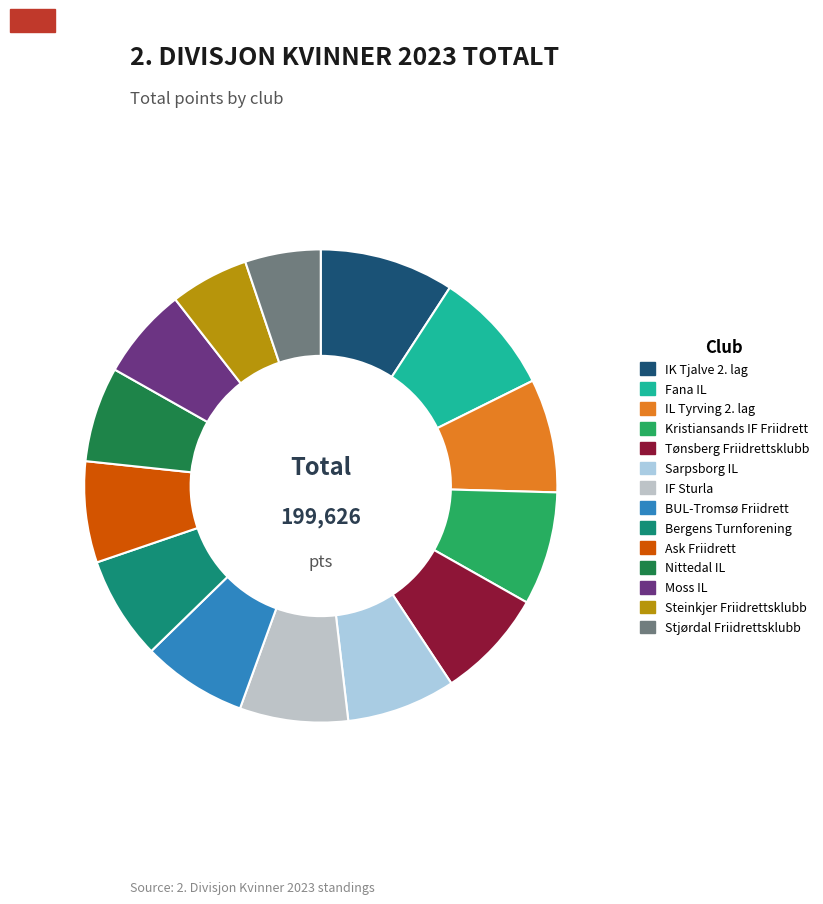

What portion of the pie excludes BUL-Tromsø Friidrett?

92.8%